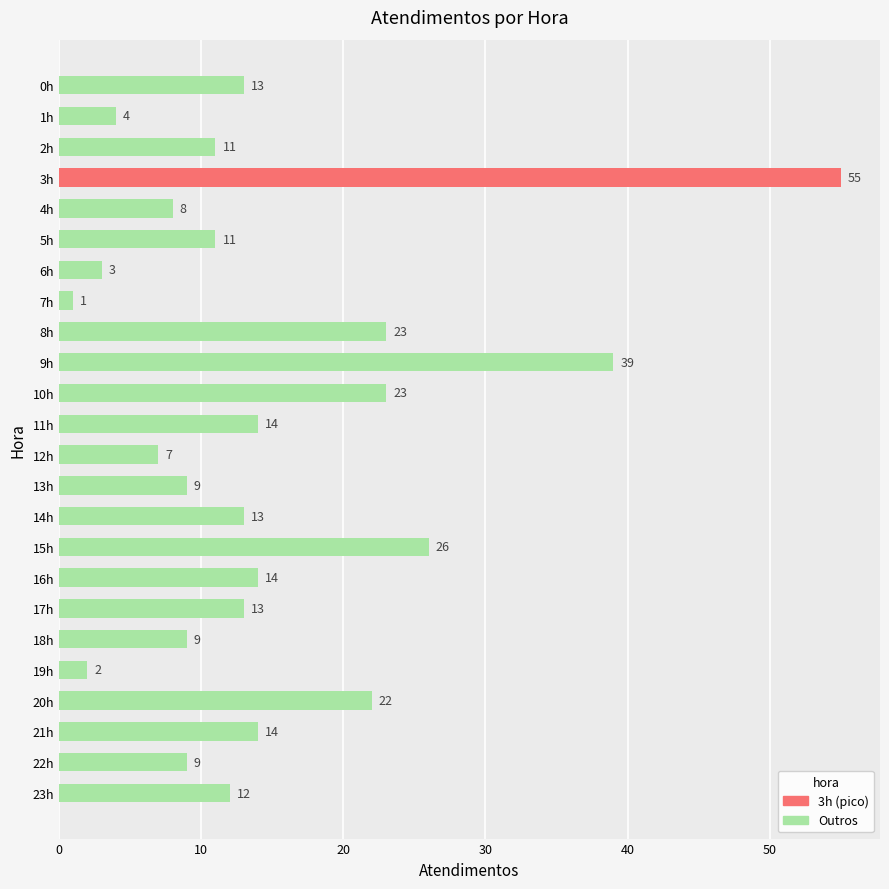

Does the chart contain stacked bars?

No